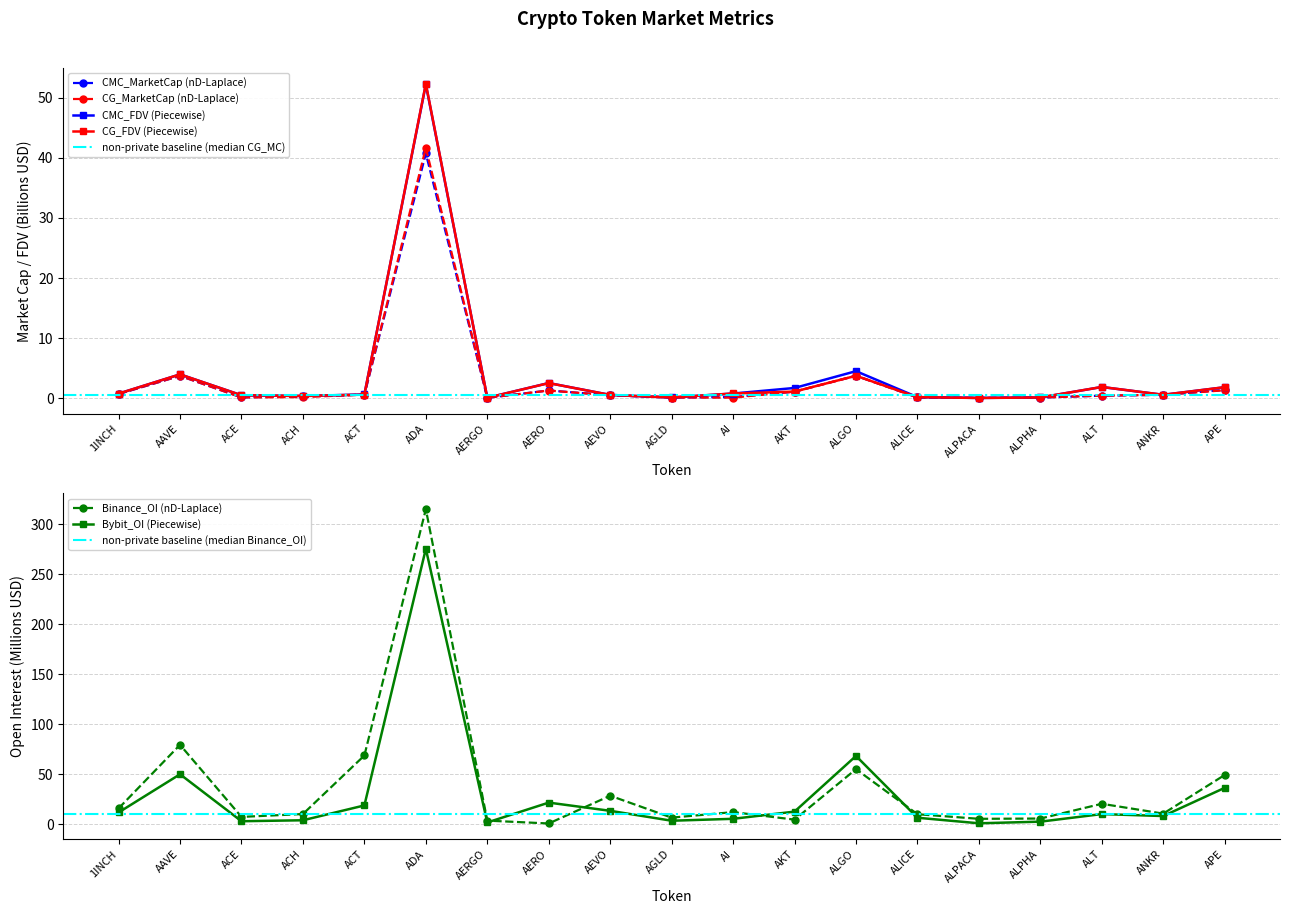

Where is CG_MarketCap nearest to the value 20?

ALGO